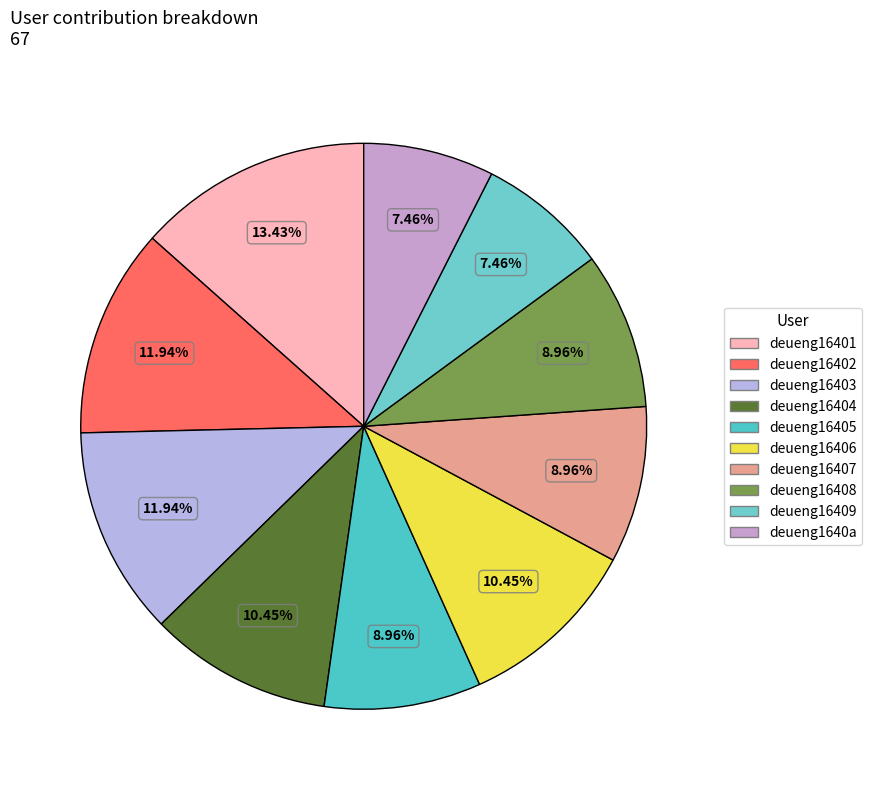

Is deueng16406 the majority of the pie?

No